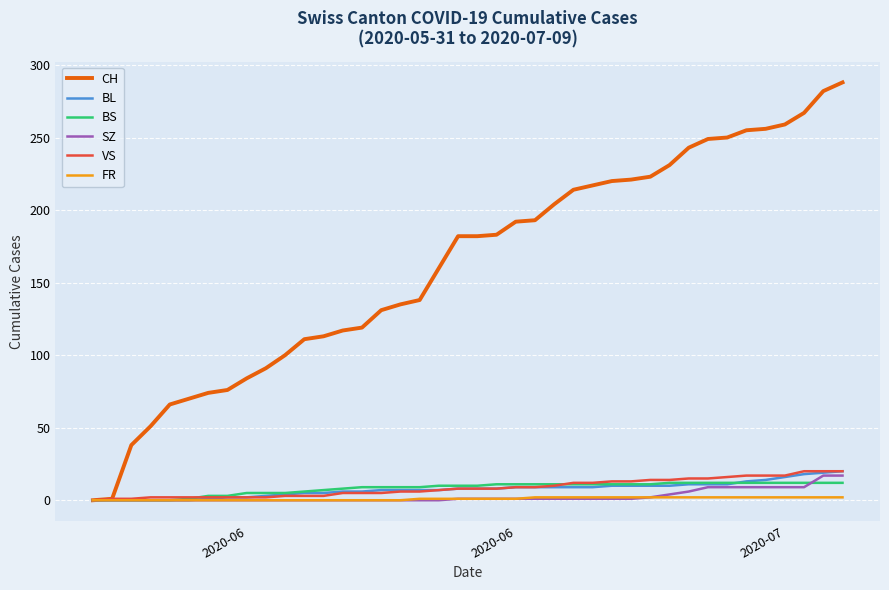

Which series has the widest spread of values?

CH